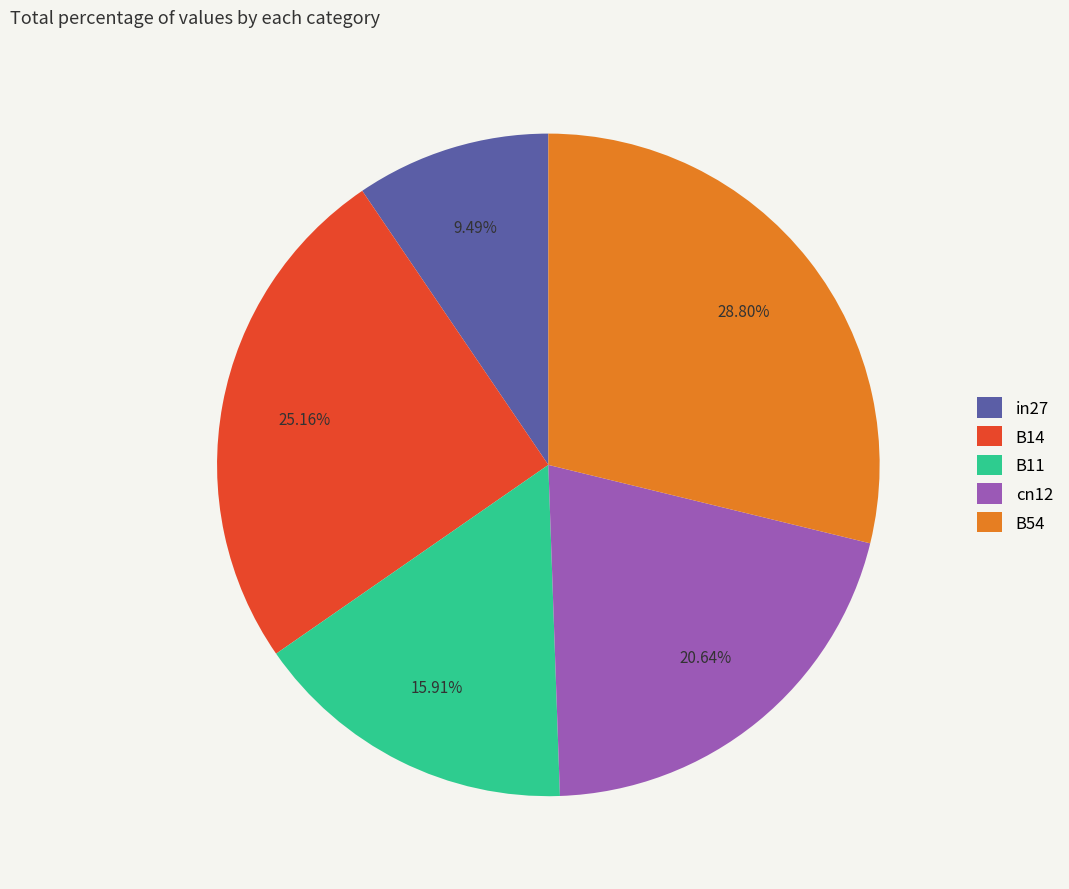

Which slice is the smallest?

in27